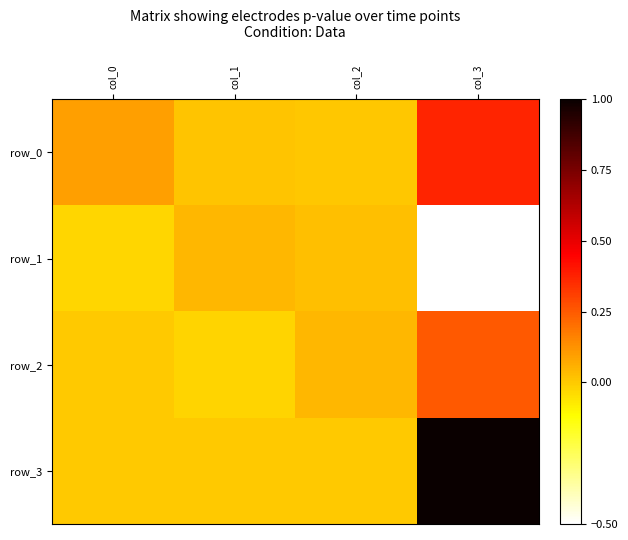

Which series changed the most between col_0 and col_2?

row_0